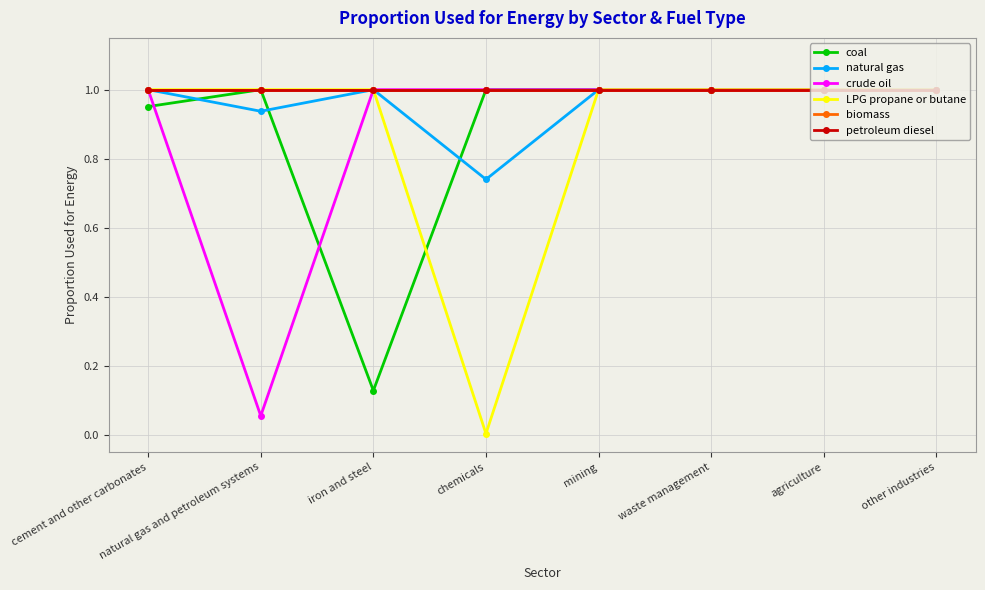

Is this an area chart (filled region under the line)?

No